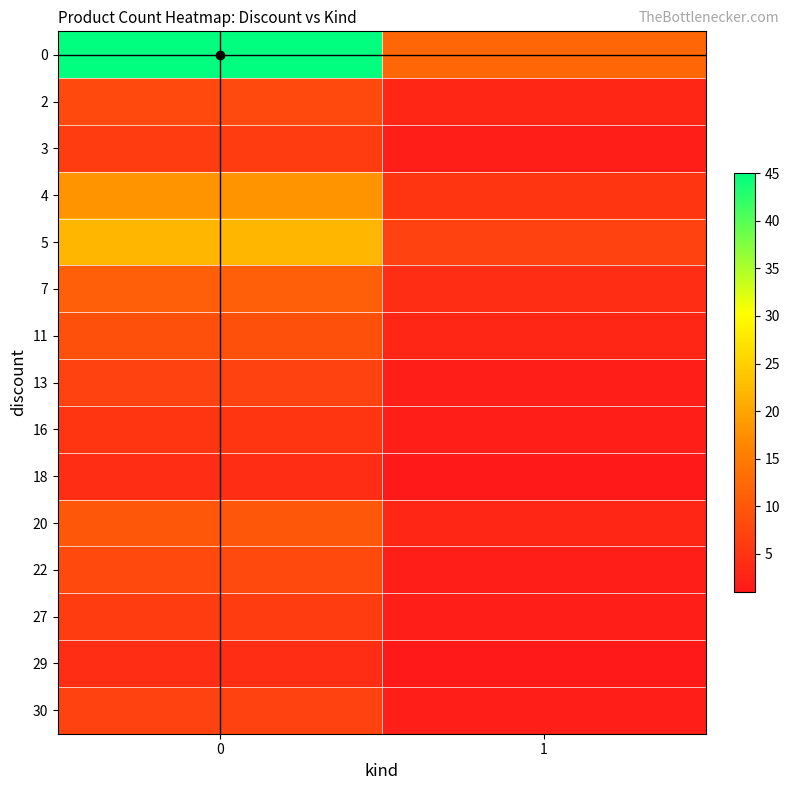

Reading left to right, what are all the values shown in this chart?

0: 0=45	1=12
2: 0=8	1=3
3: 0=6	1=2
4: 0=18	1=5
5: 0=22	1=7
7: 0=11	1=4
11: 0=9	1=3
13: 0=7	1=2
16: 0=5	1=2
18: 0=4	1=1
20: 0=10	1=3
22: 0=8	1=2
27: 0=6	1=2
29: 0=4	1=1
30: 0=7	1=2